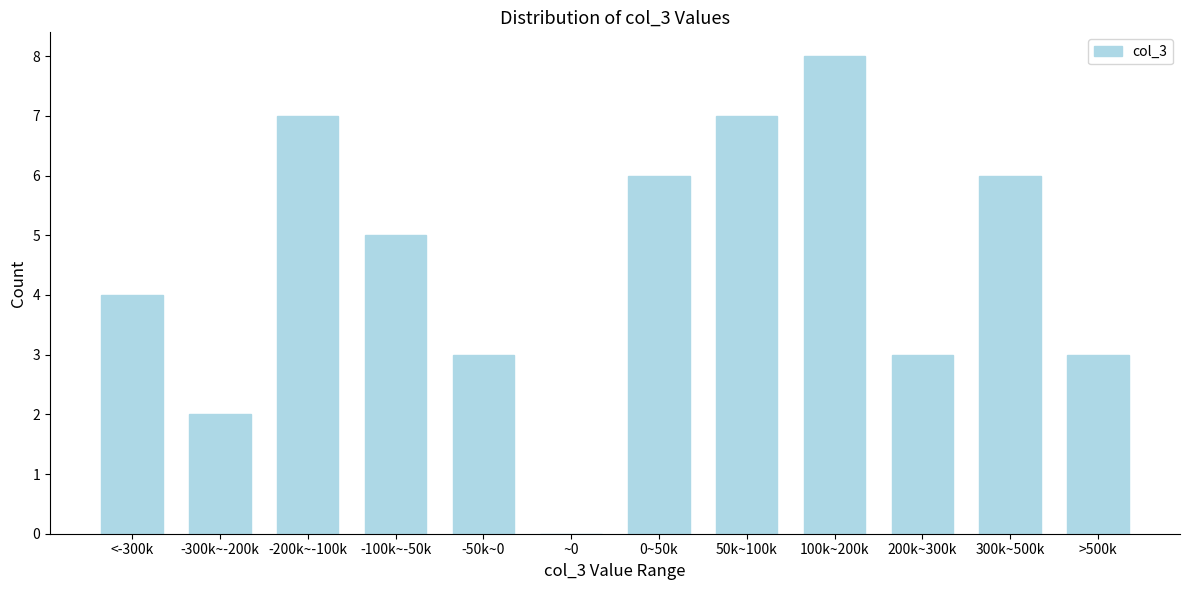

Reading left to right, list all the values displayed in this chart.

<-300k=4	-300k~-200k=2	-200k~-100k=7	-100k~-50k=5	-50k~0=3	~0=0	0~50k=6	50k~100k=7	100k~200k=8	200k~300k=3	300k~500k=6	>500k=3